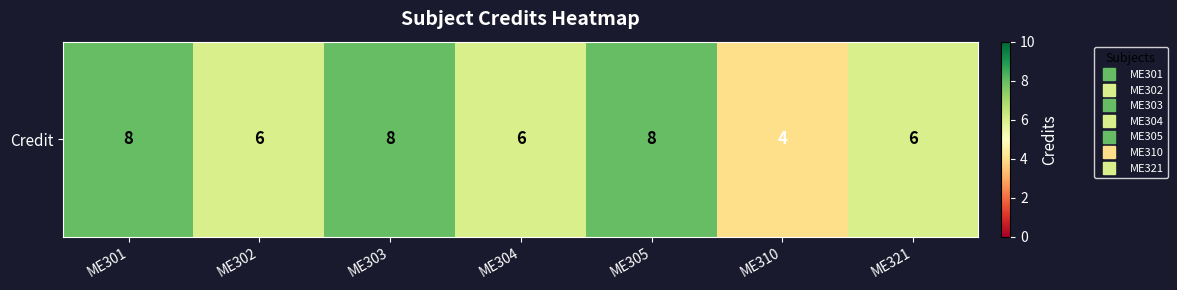

Reading left to right, what are all the values shown in this chart?

ME301=8	ME302=6	ME303=8	ME304=6	ME305=8	ME310=4	ME321=6